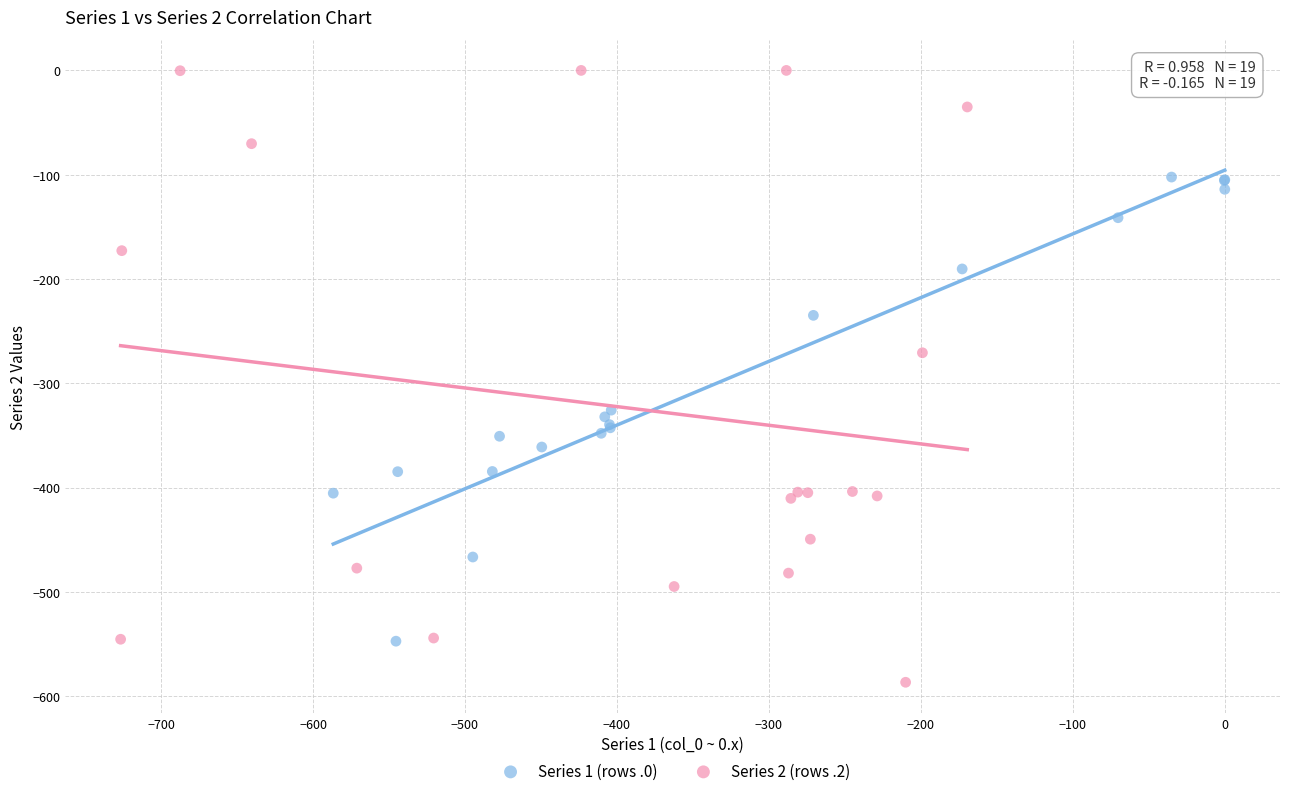

What are all the series names shown in the legend?

Series 1 (rows .0), Series 2 (rows .2)